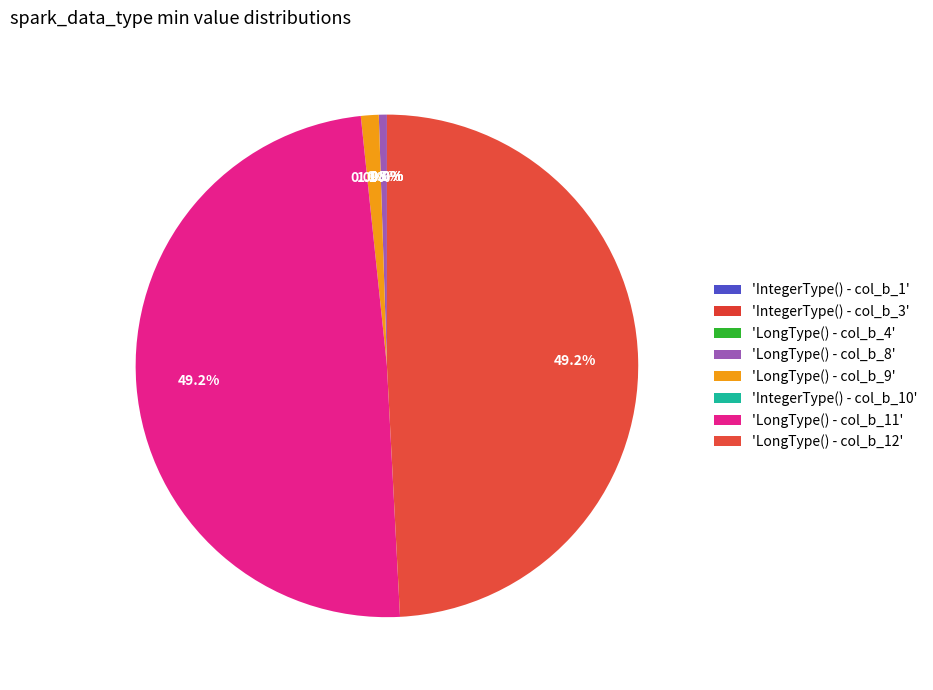

Do IntegerType() - col_b_1 and LongType() - col_b_12 together represent more than half of the pie?

No